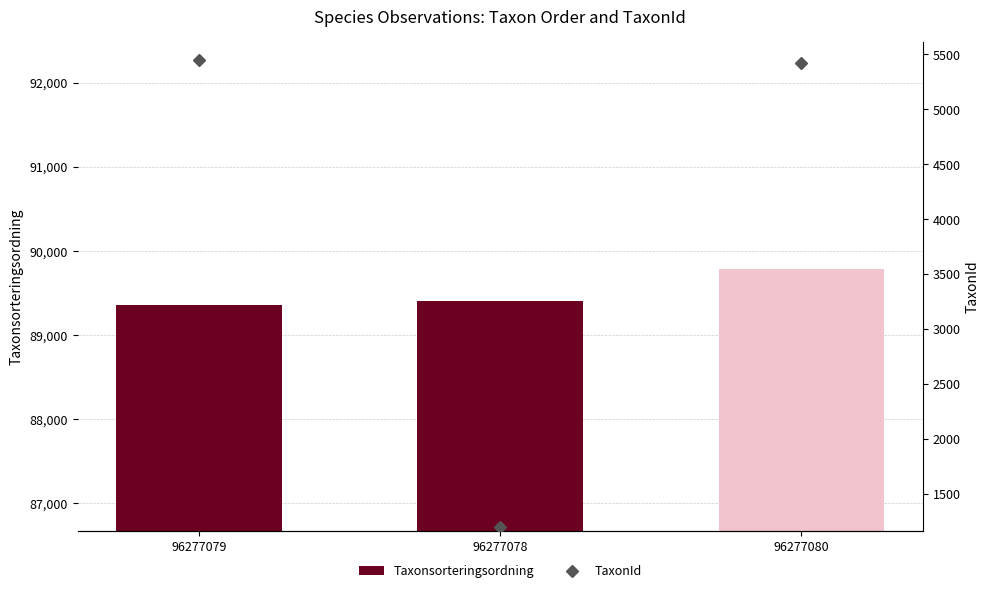

List the series in order of their overall mean, lowest first.

TaxonId, Taxonsorteringsordning